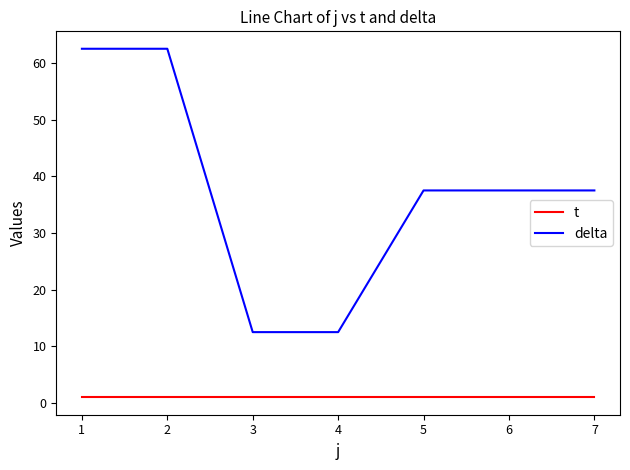

True or false: t and delta intersect in this chart.

False